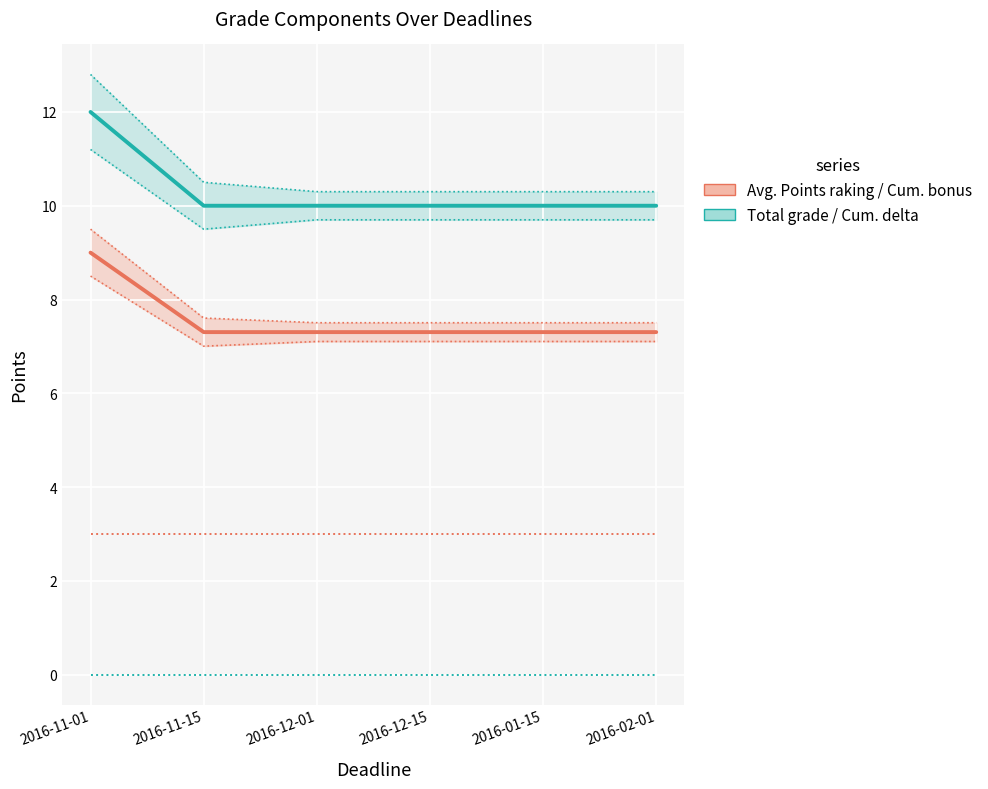

What position from the right is 2016-02-01?

1